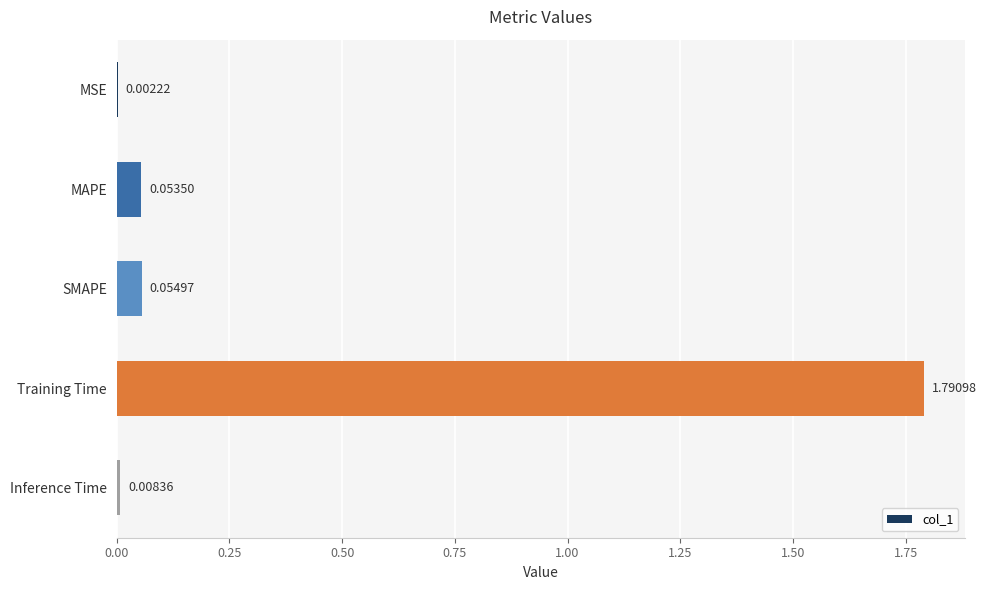

What is the change in value from MSE to Training Time?

+1.8